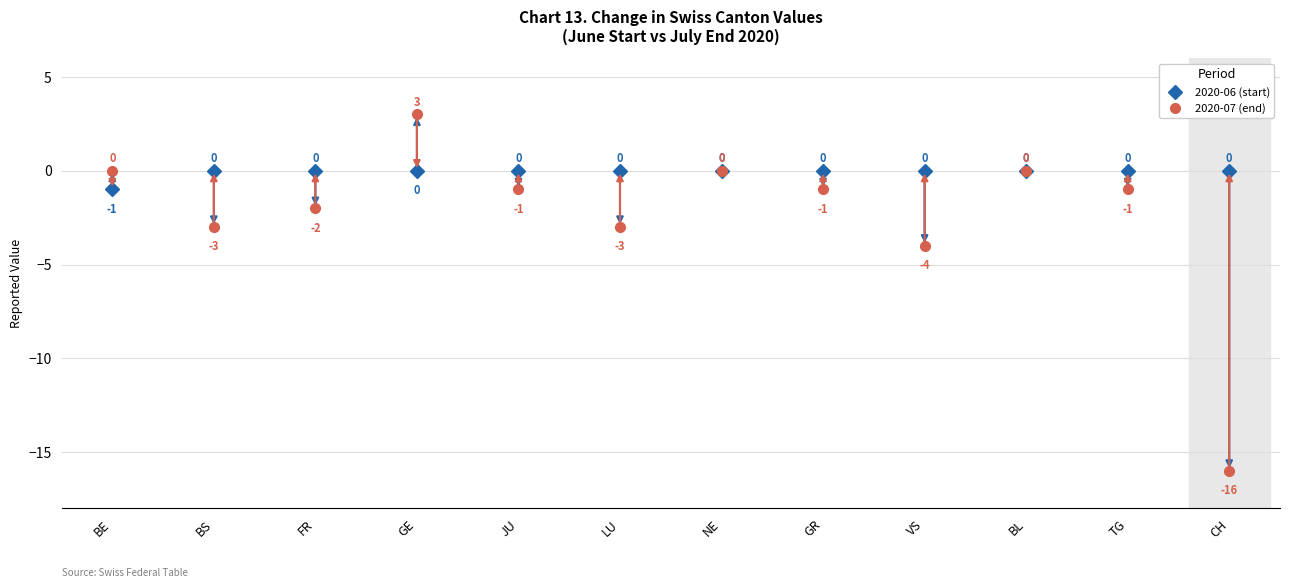

Which label corresponds to the largest value in the chart?

GE